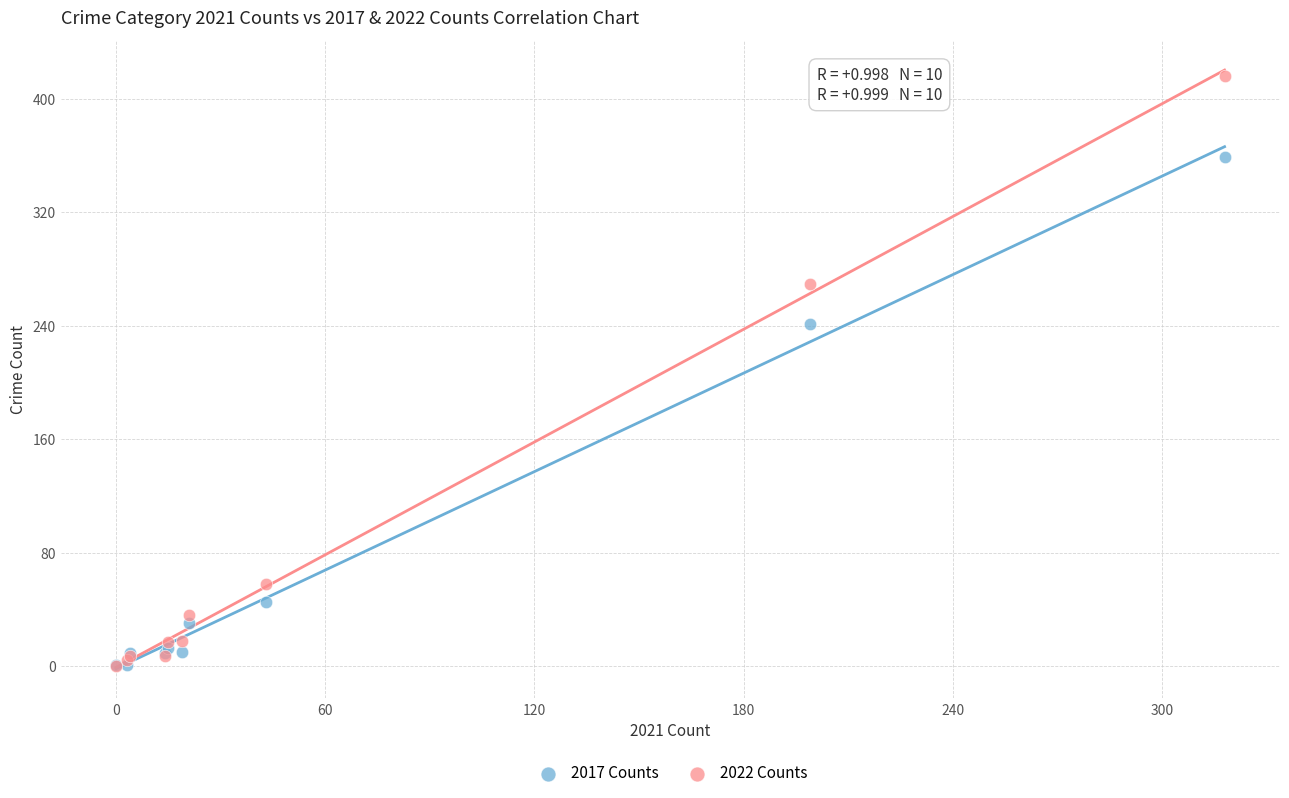

What are all the series names shown in the legend?

2017 Counts, 2022 Counts